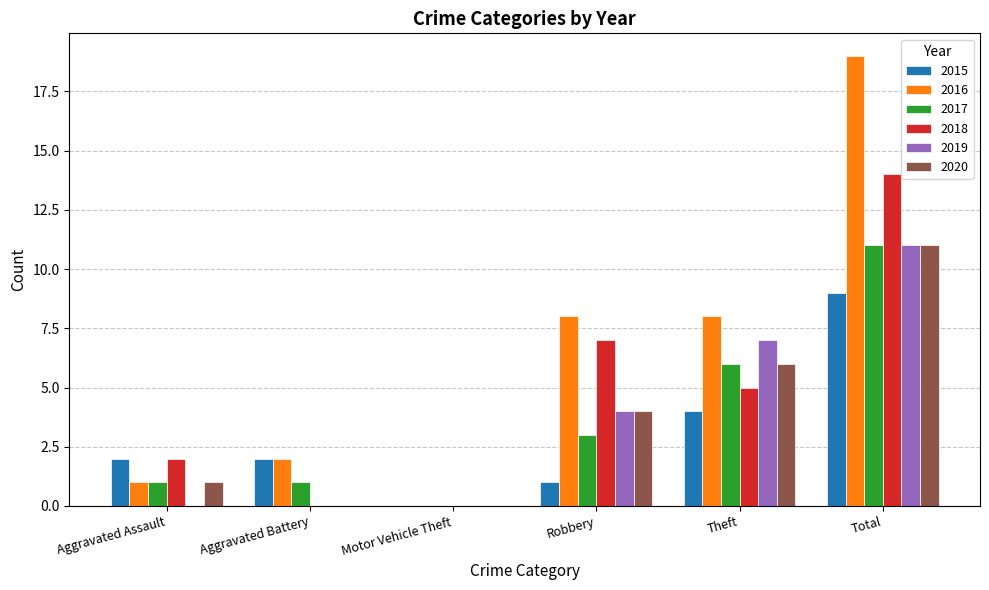

Between Motor Vehicle Theft and Robbery, which series saw the biggest shift?

2016